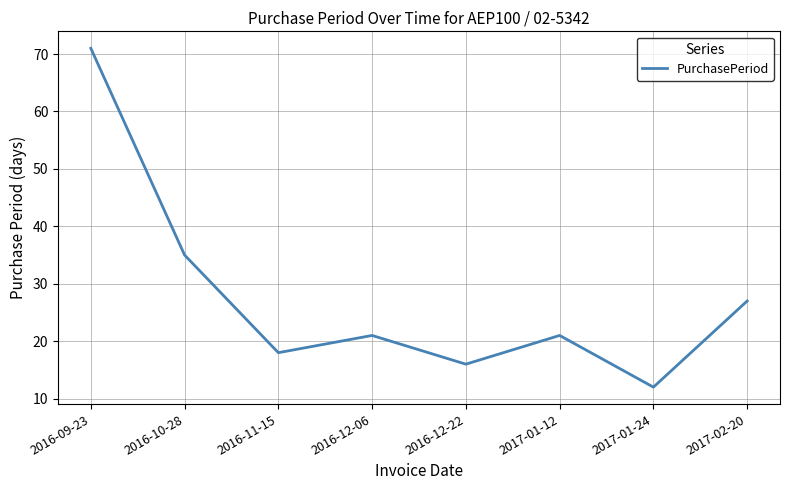

Count the number of categories in the chart.

8